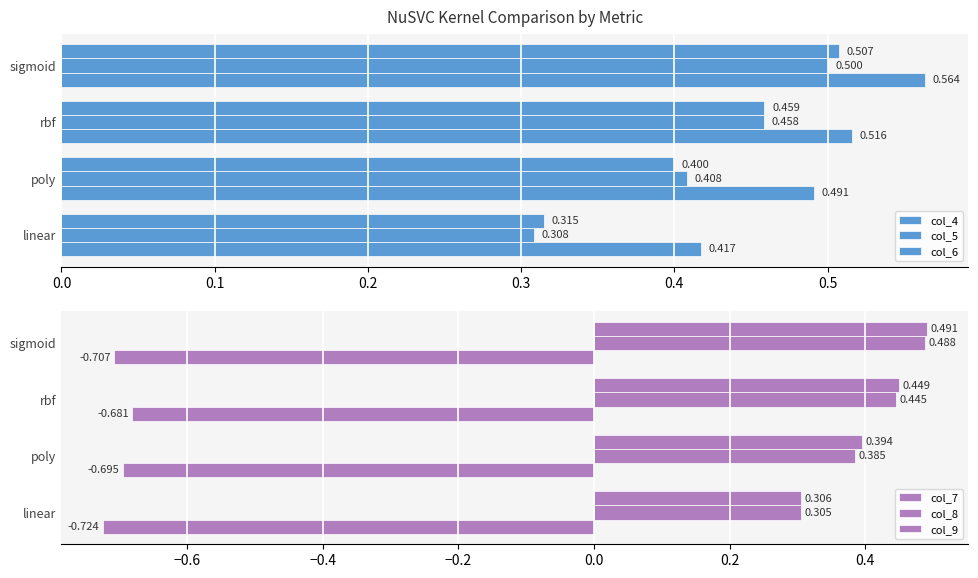

How many distinct data groups are displayed?

6